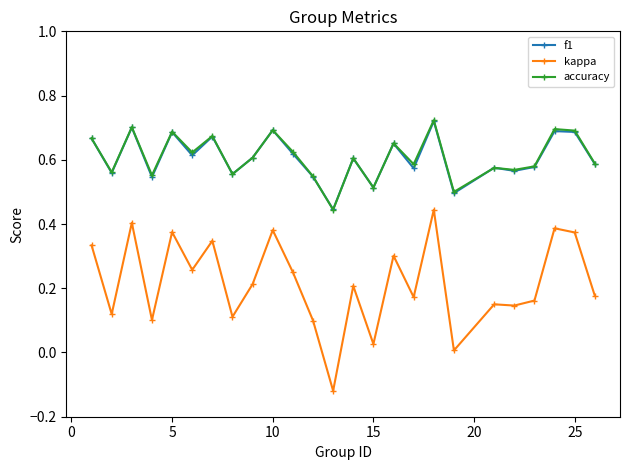

Count the number of data series in this chart.

3